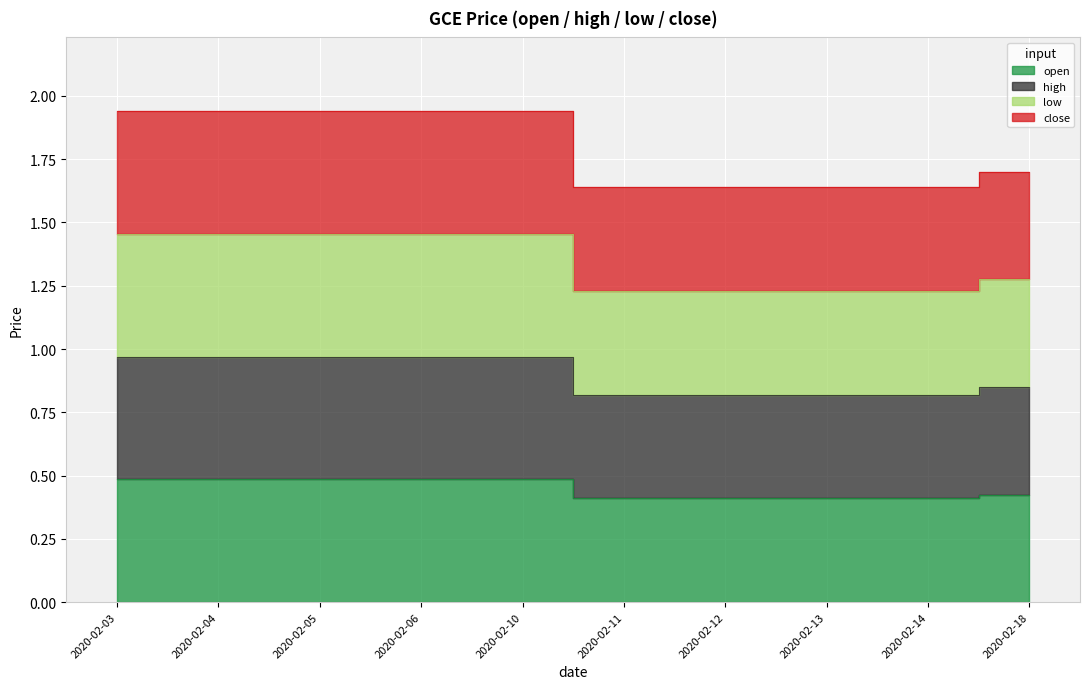

What is the average value of the open series?

0.4